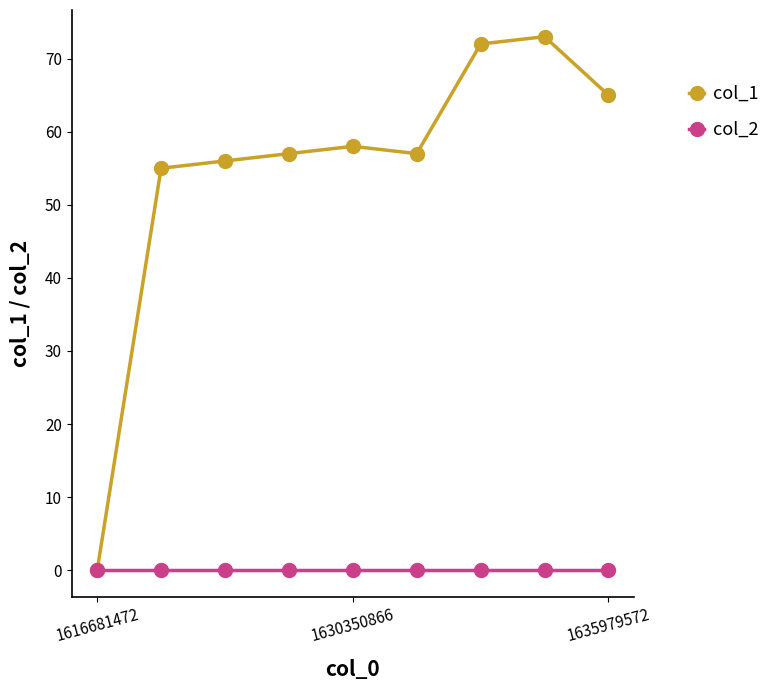

List the series in order of their overall mean, highest first.

col_1, col_2